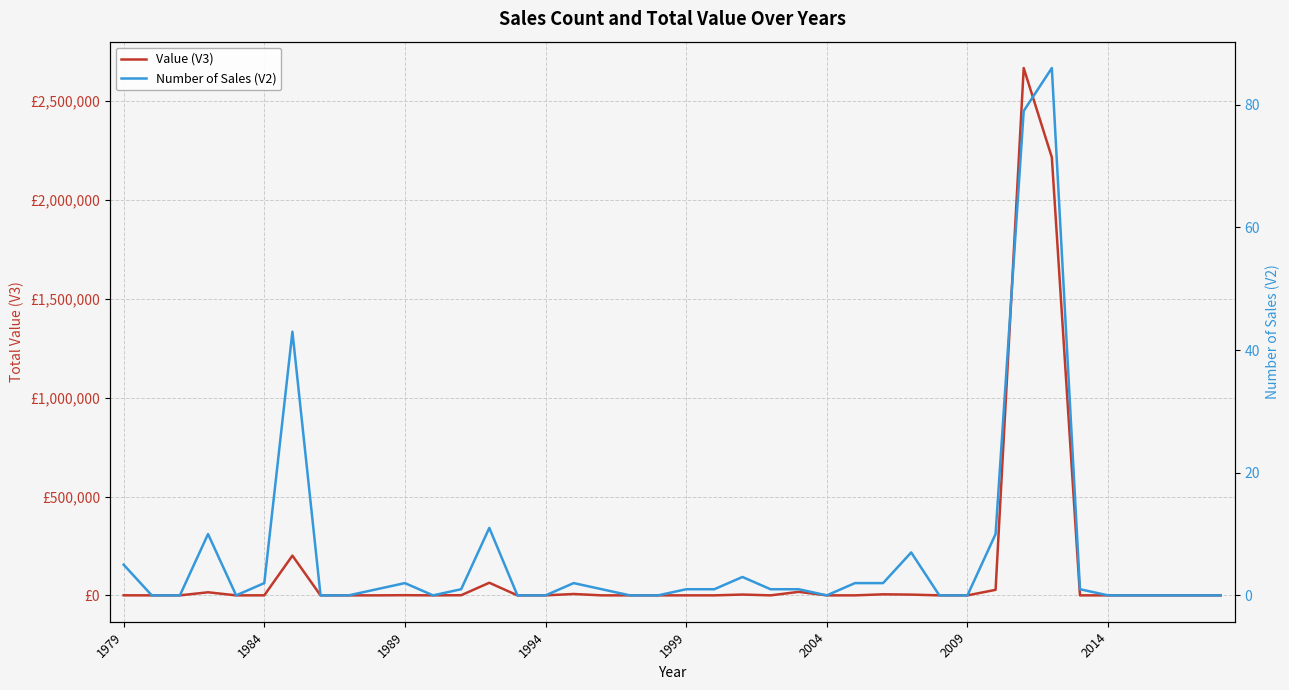

The value of Value (V3) at 1999 is -1798634.6. True or false?

False